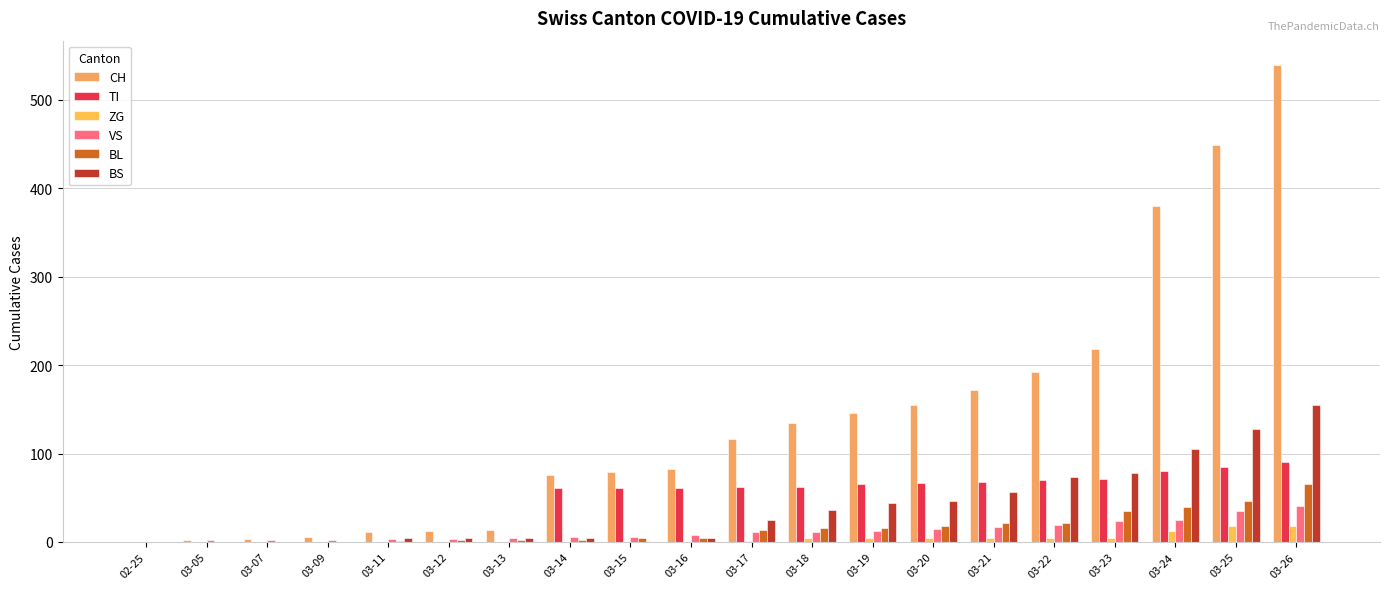

Does the chart contain stacked bars?

No